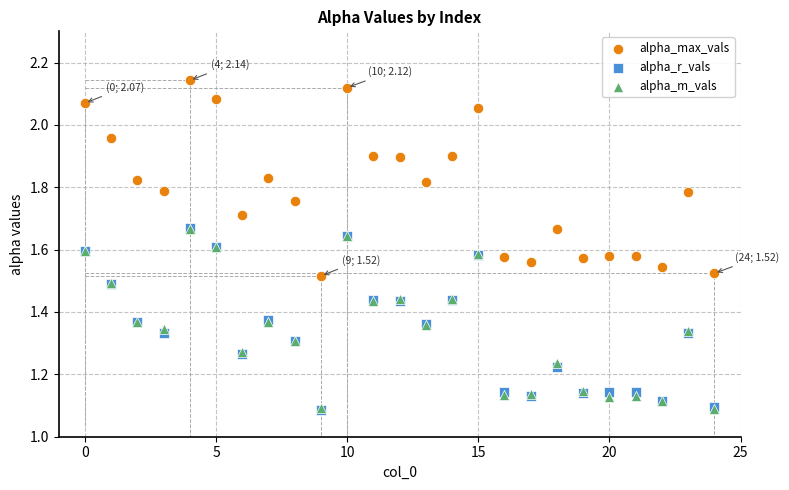

What are all the series names shown in the legend?

alpha_max_vals, alpha_r_vals, alpha_m_vals